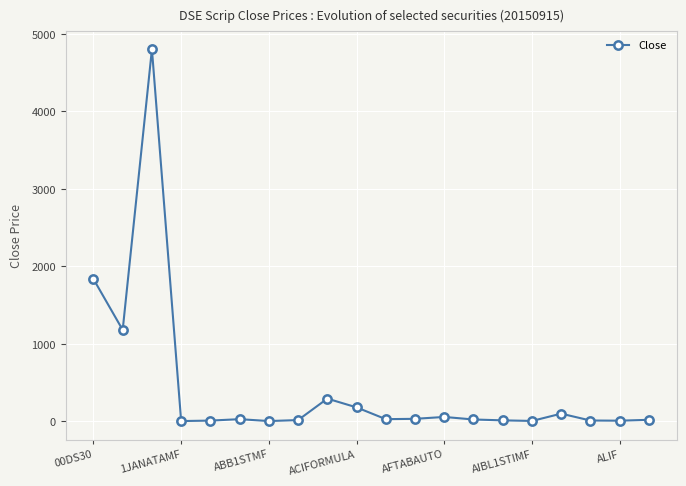

What is the greatest value displayed?

4801.8